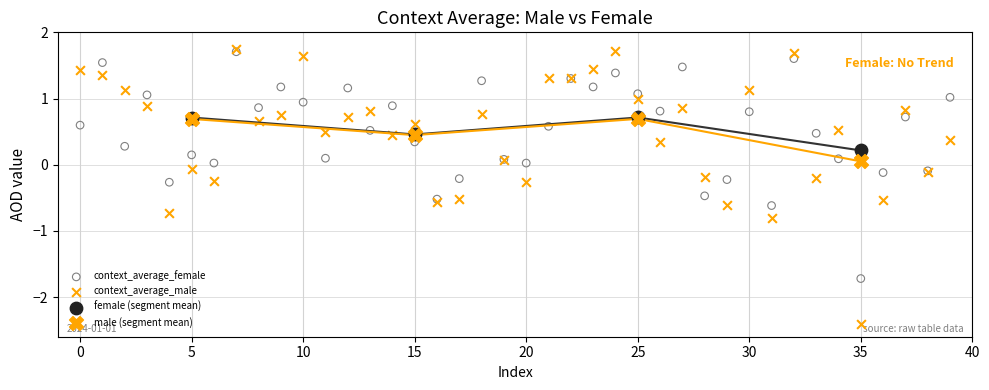

What are all the series names shown in the legend?

context_average_female, context_average_male, female (segment mean), male (segment mean)